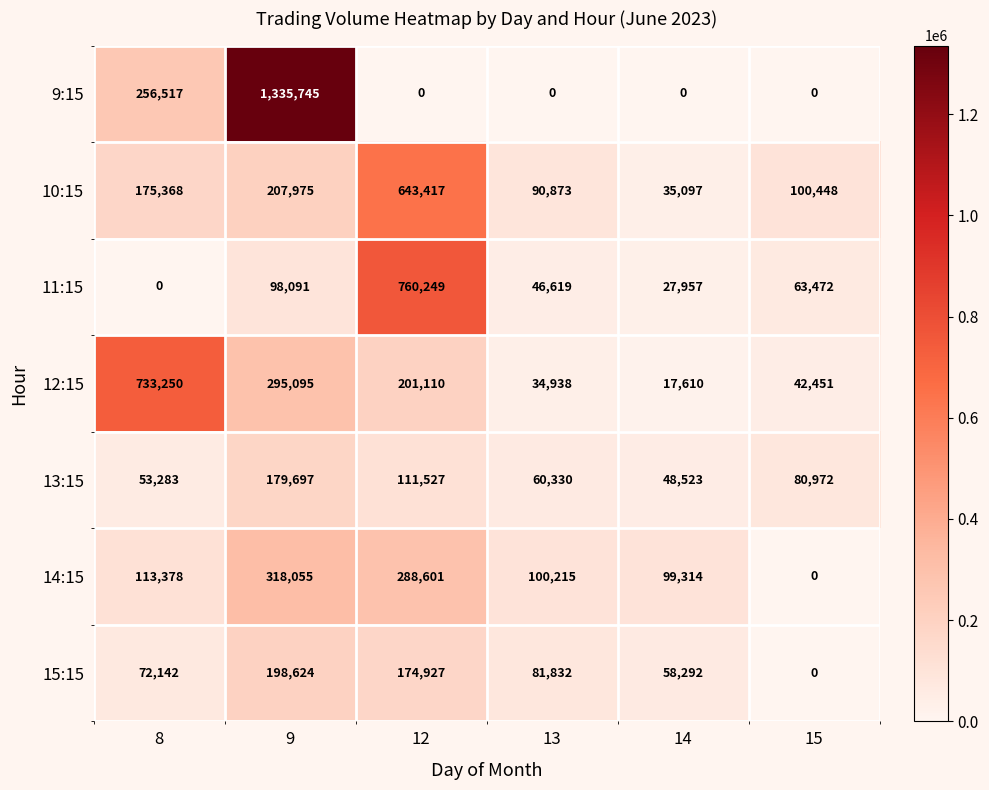

Which series changed the most between 13 and 14?

10:15